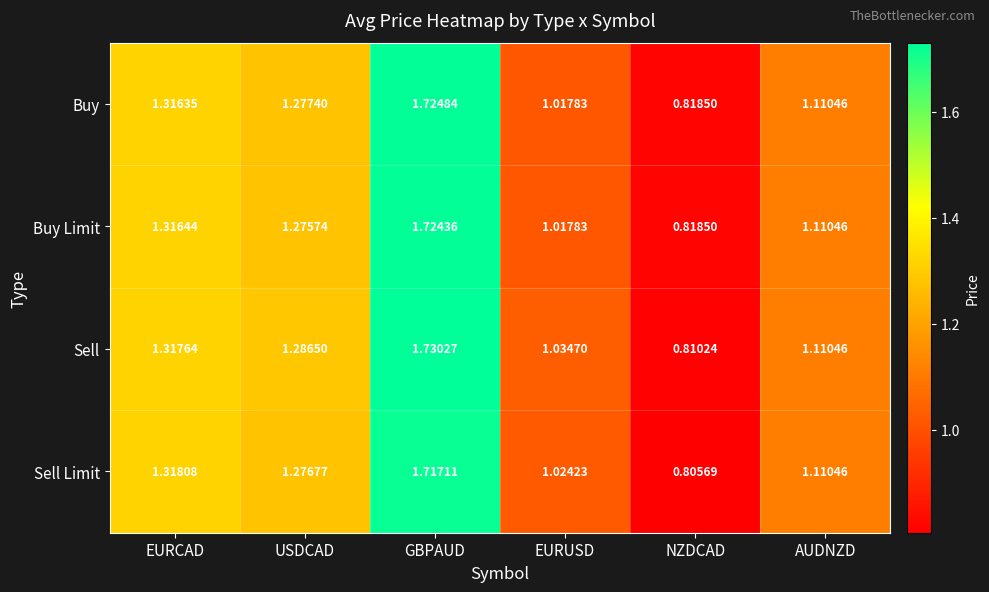

At how many categories does at least one series exceed 1?

5